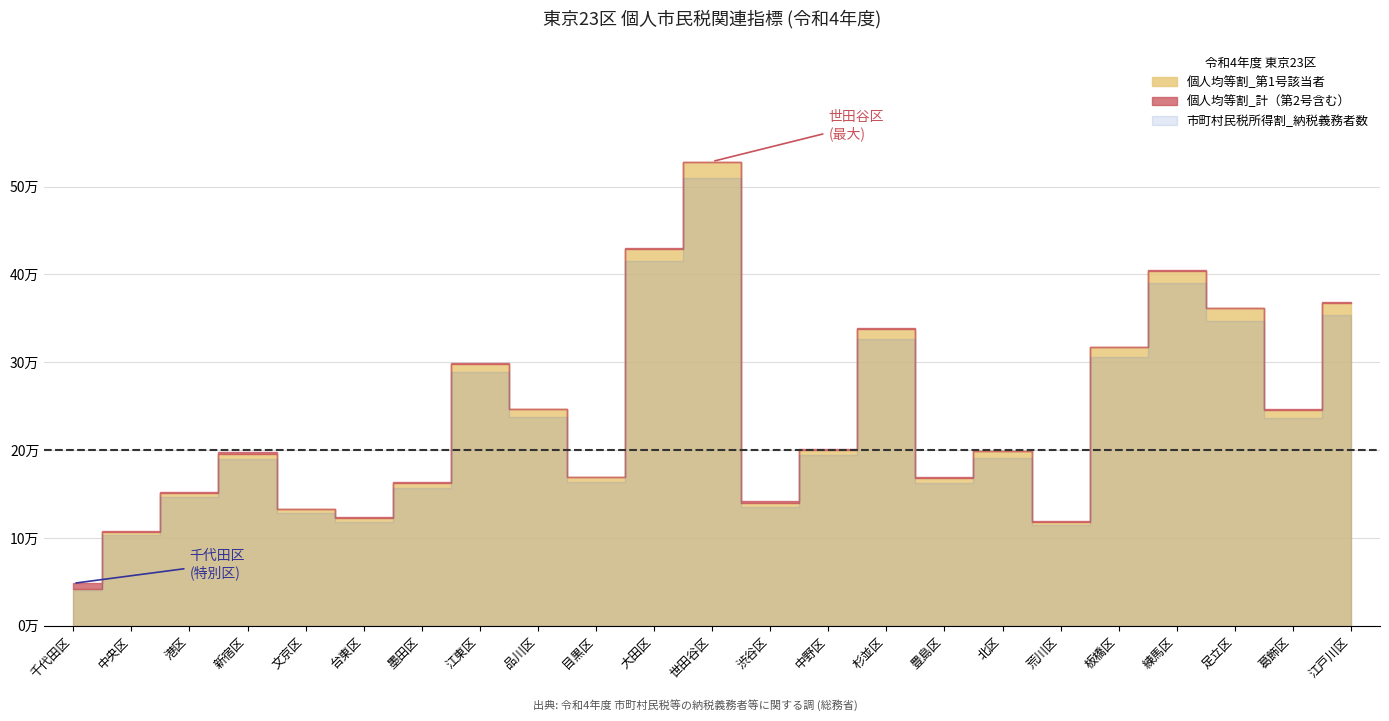

Is the value of 個人均等割_第1号該当者 at 江戸川区 greater than the value of 市町村民税所得割_納税義務者数 at 新宿区?

Yes